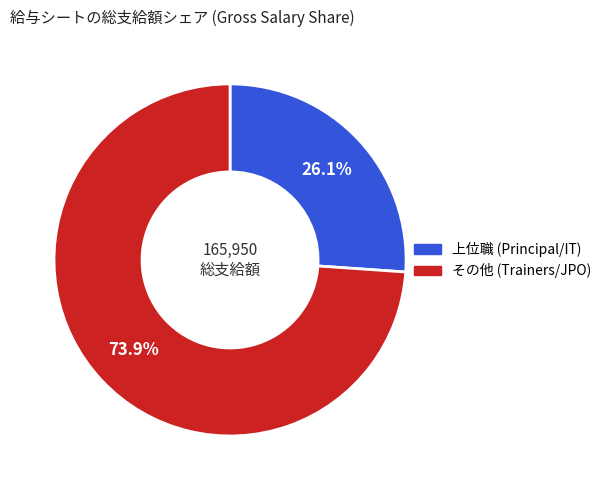

Is there any slice that represents more than half of the pie?

Yes